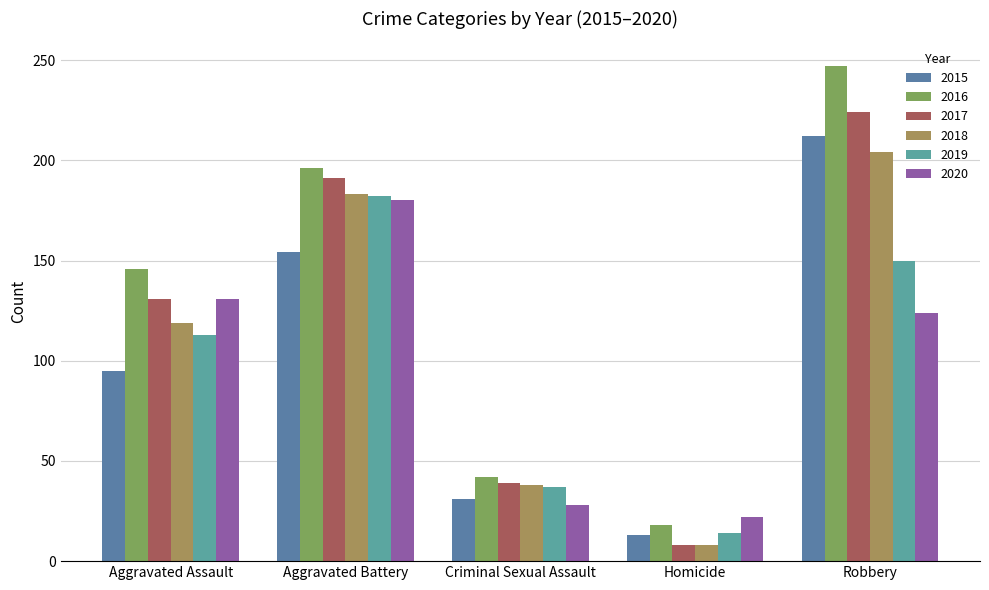

Reading right to left, what are all the values shown in this chart?

2015: Robbery=212	Homicide=13	Criminal Sexual Assault=31	Aggravated Battery=154	Aggravated Assault=95
2016: Robbery=247	Homicide=18	Criminal Sexual Assault=42	Aggravated Battery=196	Aggravated Assault=146
2017: Robbery=224	Homicide=8	Criminal Sexual Assault=39	Aggravated Battery=191	Aggravated Assault=131
2018: Robbery=204	Homicide=8	Criminal Sexual Assault=38	Aggravated Battery=183	Aggravated Assault=119
2019: Robbery=150	Homicide=14	Criminal Sexual Assault=37	Aggravated Battery=182	Aggravated Assault=113
2020: Robbery=124	Homicide=22	Criminal Sexual Assault=28	Aggravated Battery=180	Aggravated Assault=131